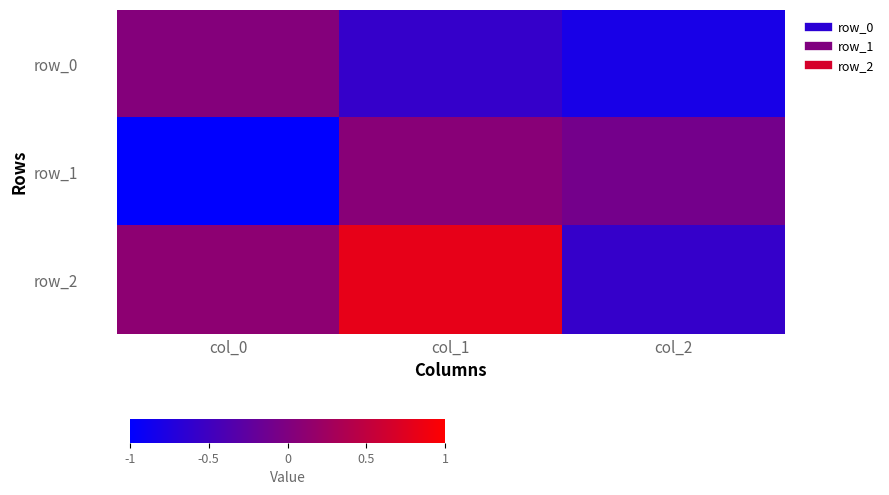

Which has a higher value, col_2 or col_0?

col_0